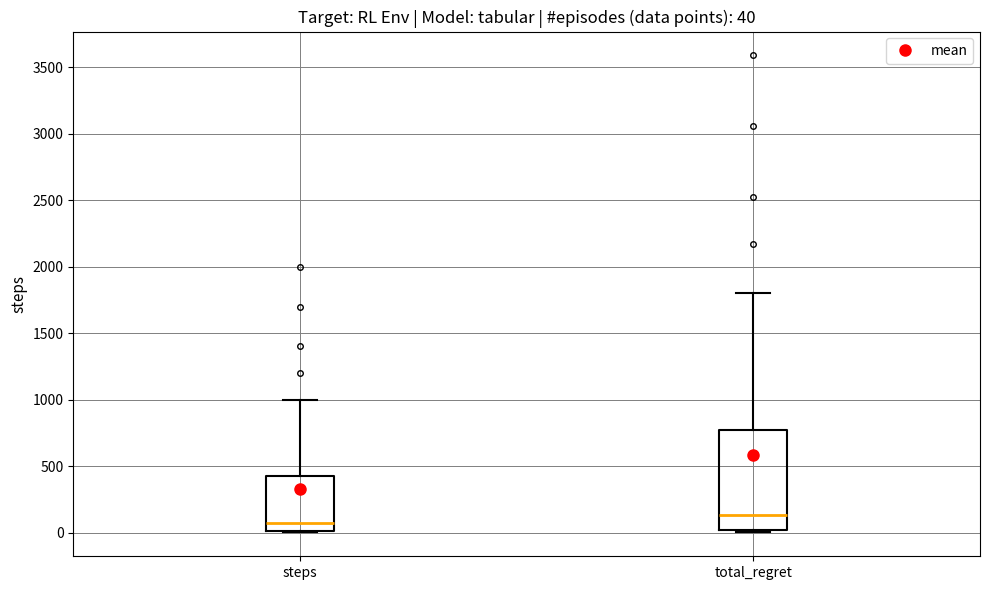

Which box has the lowest median line?

steps